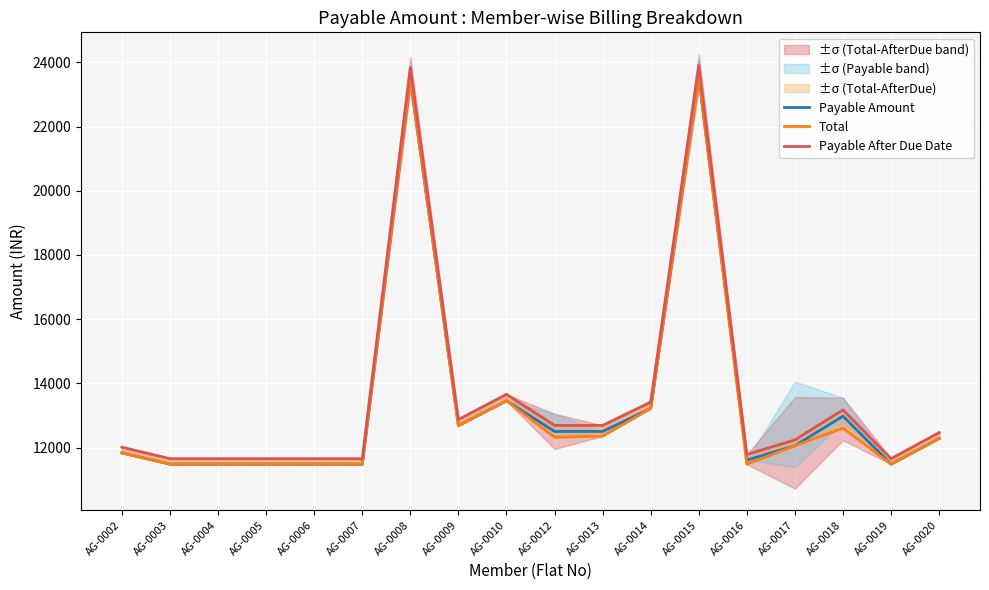

Reading left to right, extract all data points from this chart.

Payable Amount: 11832	11481	11481	11481	11481	11481	23487	12682	13456	12501	12501	13217	23553	11608	12056	12977	11481	12281
Total: 11832	11481	11481	11481	11481	11481	23487	12682	13456	12319	12356	13217	23553	11481	12056	12606	11481	12281
Payable After Due Date: 12009	11653	11653	11653	11653	11653	23839	12872	13658	12689	12689	13415	23906	11782	12237	13172	11653	12465